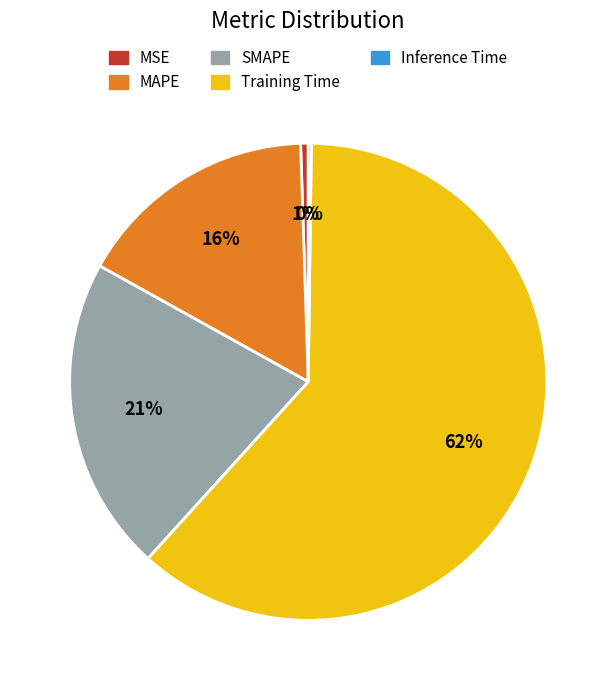

Which slice represents more than half of the pie?

Training Time